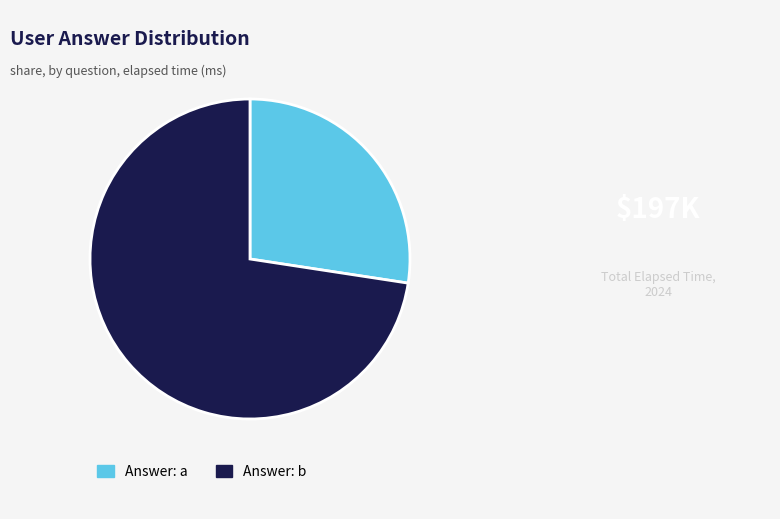

Is Answer: a the majority of the pie?

No